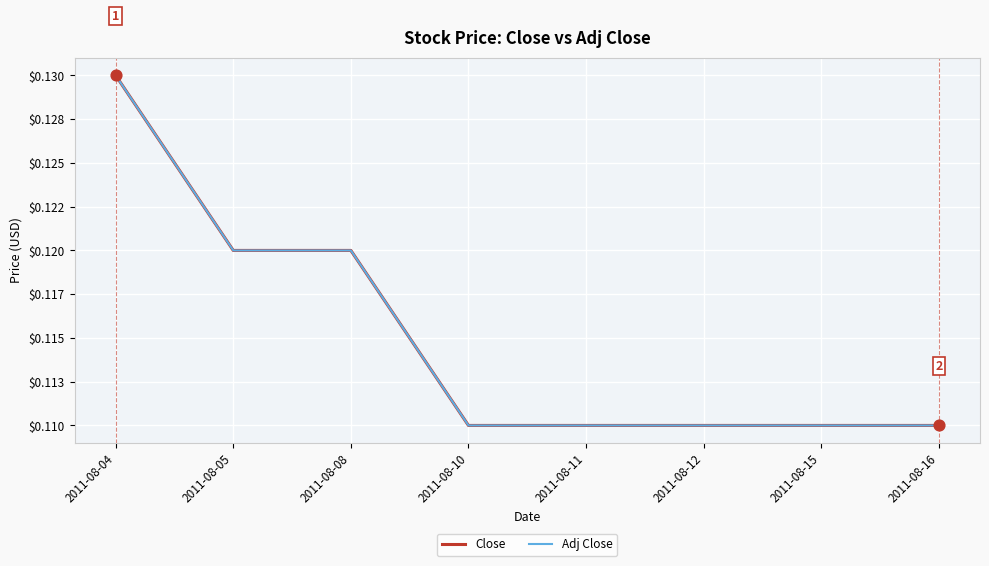

Is this an area chart (filled region under the line)?

No